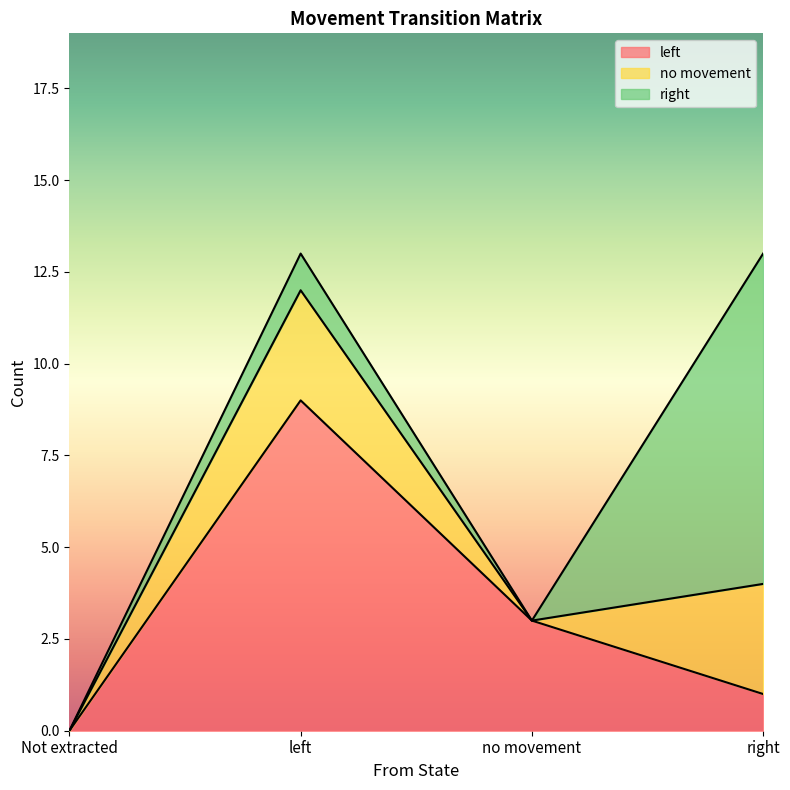

At which label is left closest to 4?

no movement